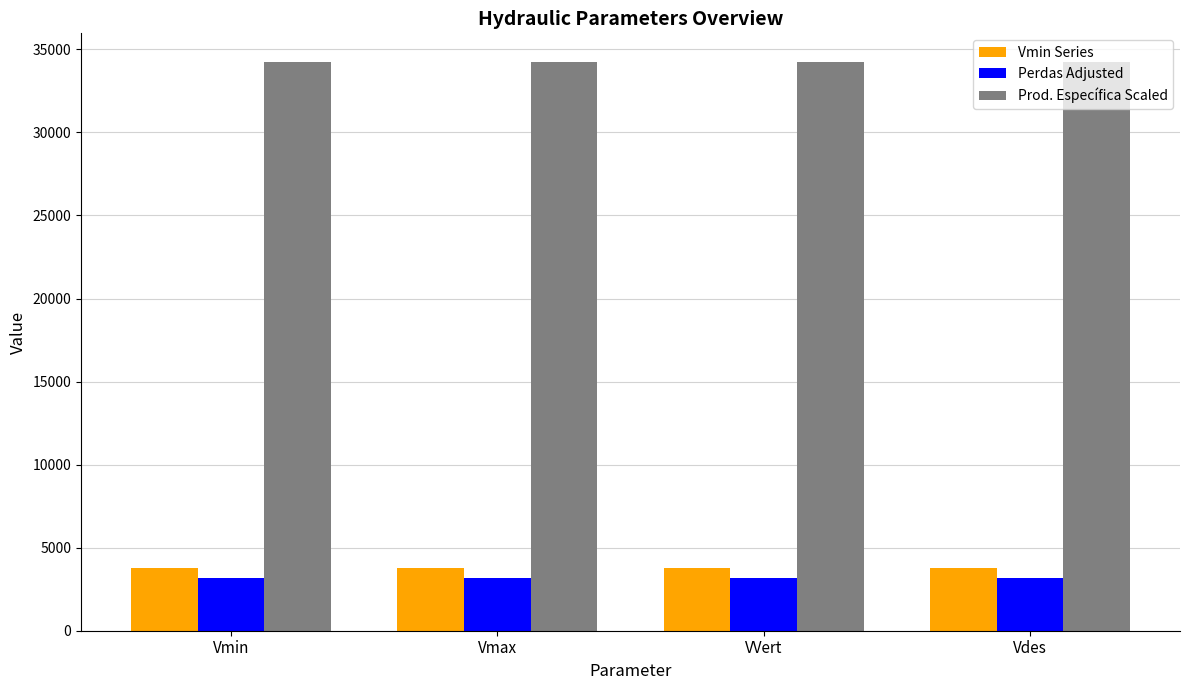

True or false: Prod. Específica Scaled has a value of 34253.2 at Vdes.

True